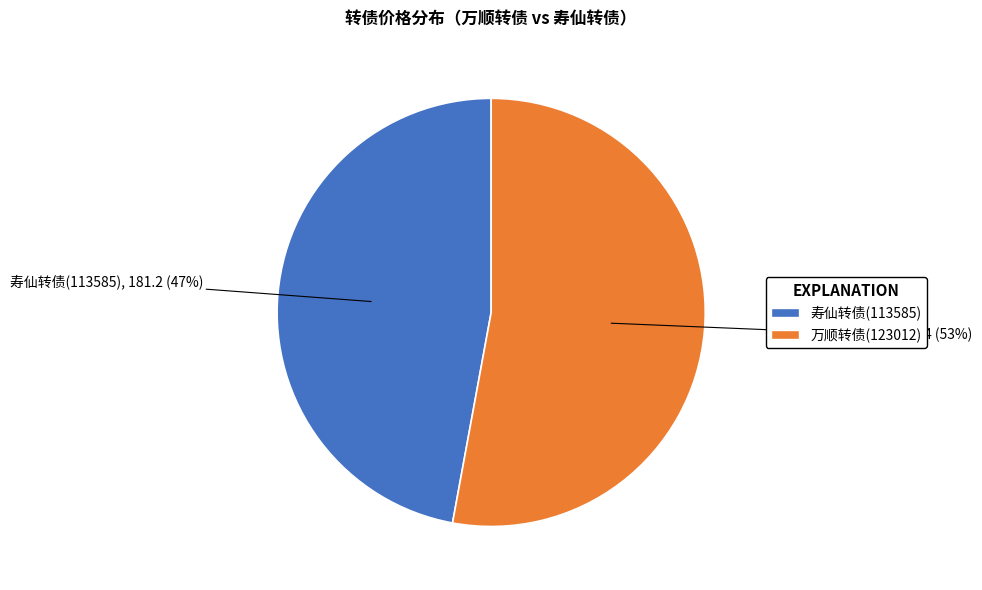

Is there a majority slice in this chart?

Yes